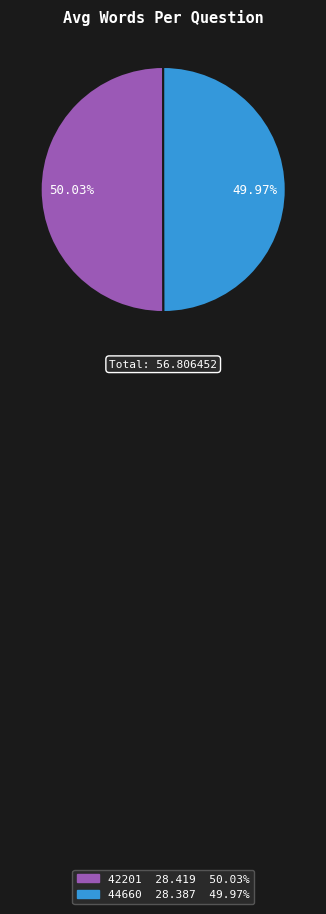

To the nearest percent, what is the average slice percentage?

50%